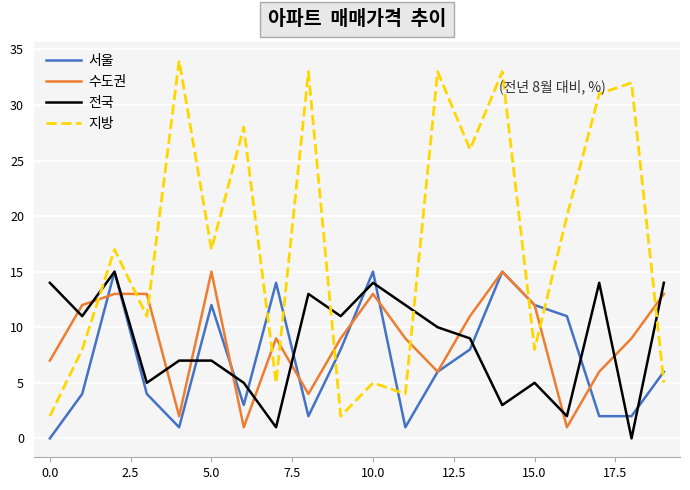

Which series ends up on top after the final intersection of 지방 and 서울?

서울